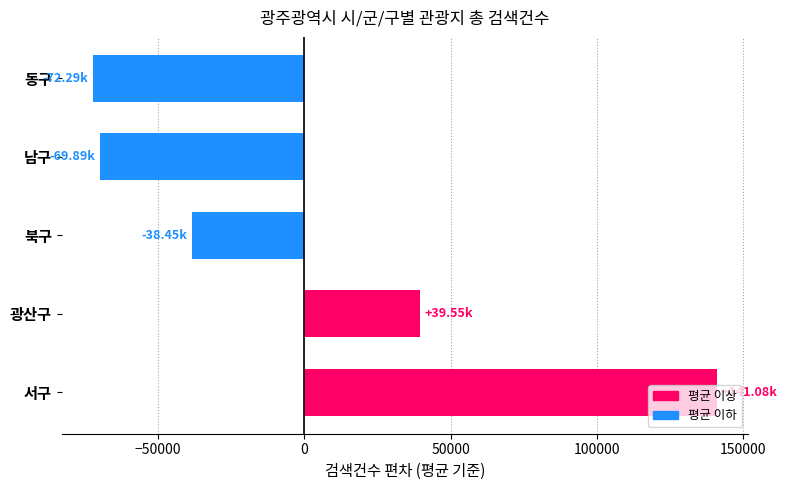

What is the difference between the maximum and second lowest values?

210965.0